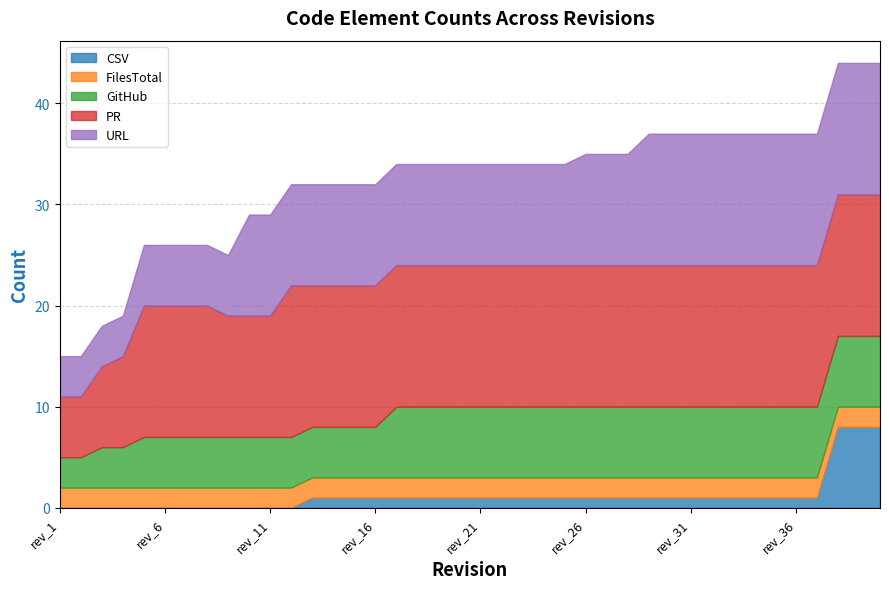

What is the sum of all GitHub values?

242